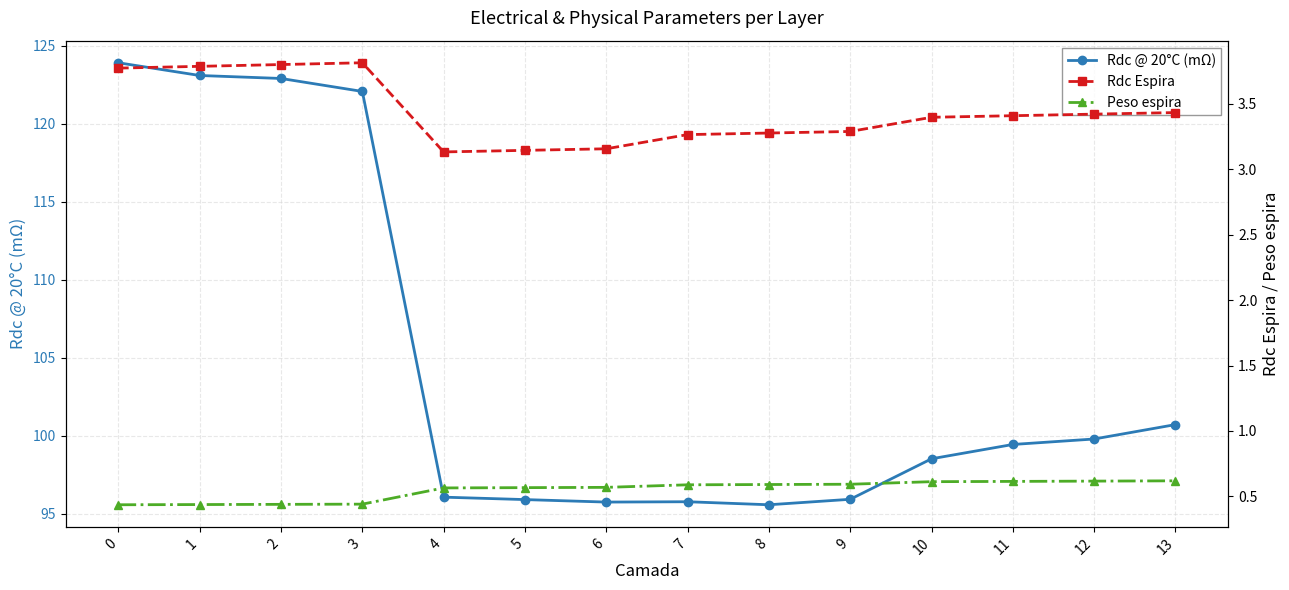

The value of Rdc @ 20°C (mΩ) at 10 is 98.5. True or false?

True